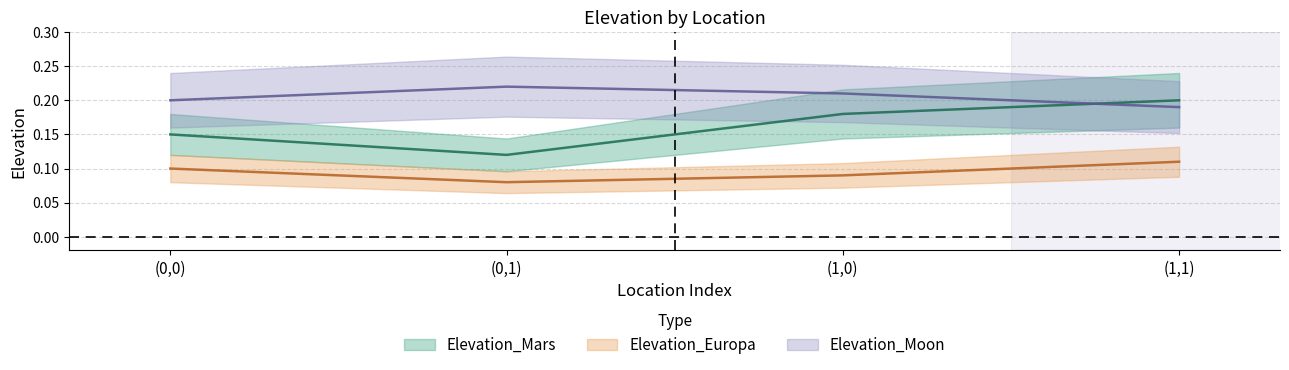

Which series has the largest range (max minus min)?

Elevation_Mars